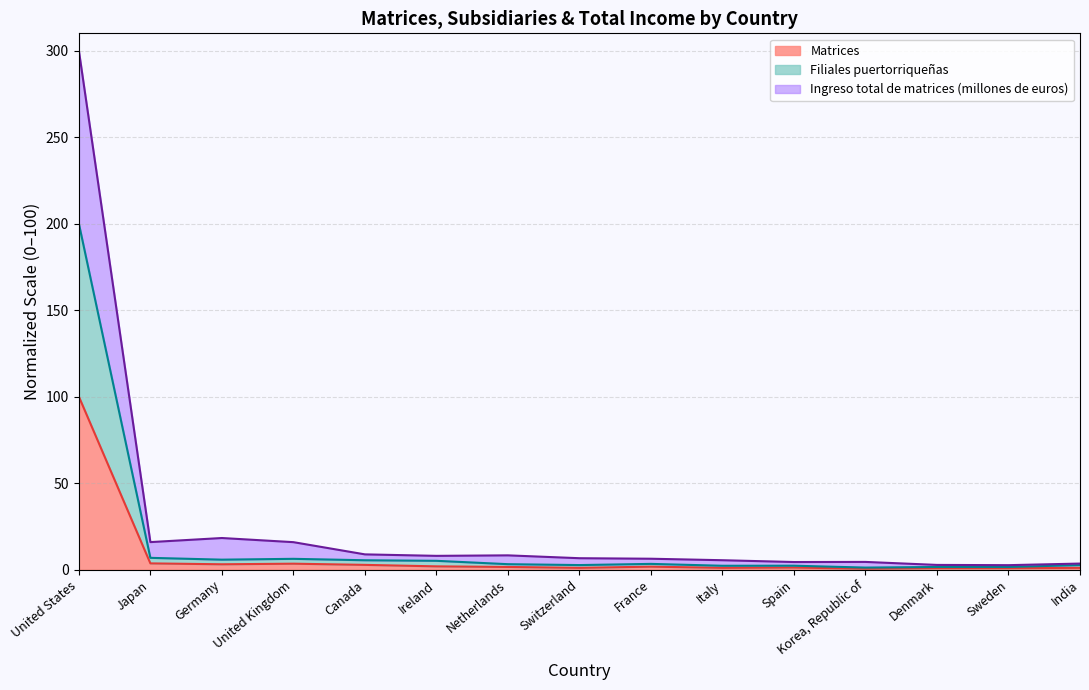

What are all the series names shown in the legend?

Matrices, Filiales puertorriqueñas, Ingreso total de matrices (millones de euros)